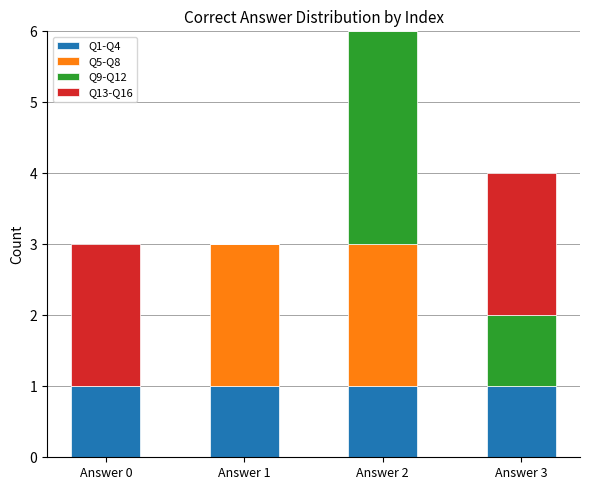

At which category is the sum across all series the highest?

Answer 2